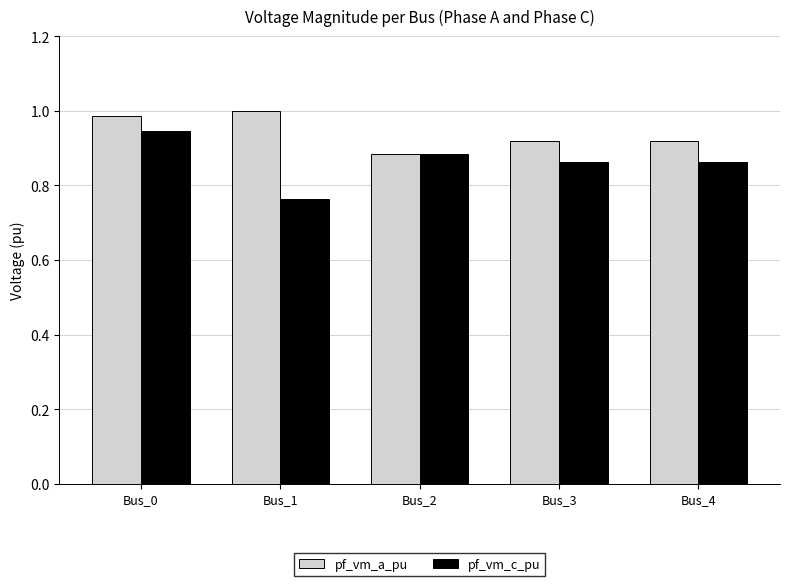

Rank the series by their average value, from lowest to highest.

pf_vm_c_pu, pf_vm_a_pu